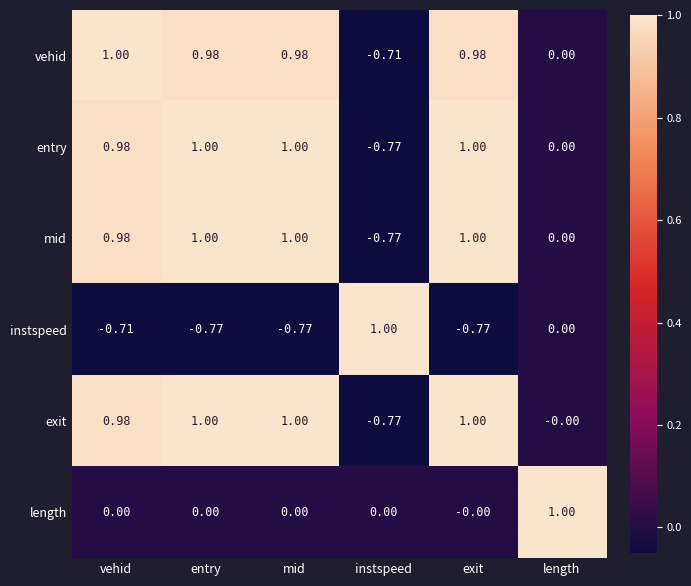

At which category is the sum across all series the highest?

vehid